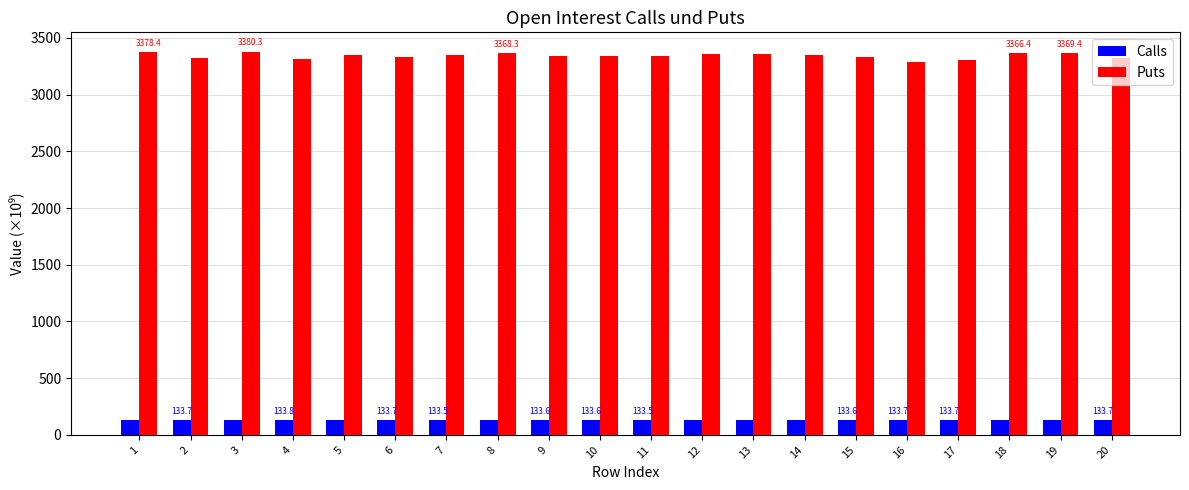

What is the difference between the Calls values at 20 and 19?

1.2